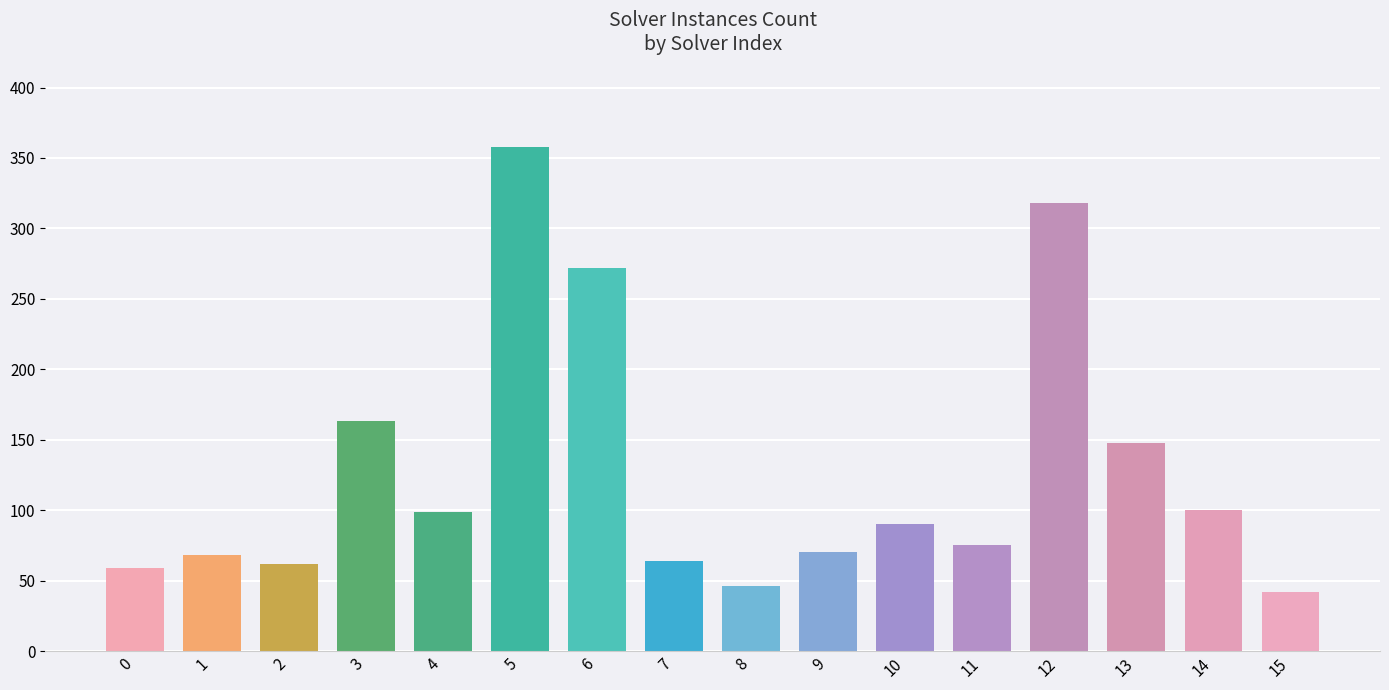

What is the value of the 10th bar from the left?

70